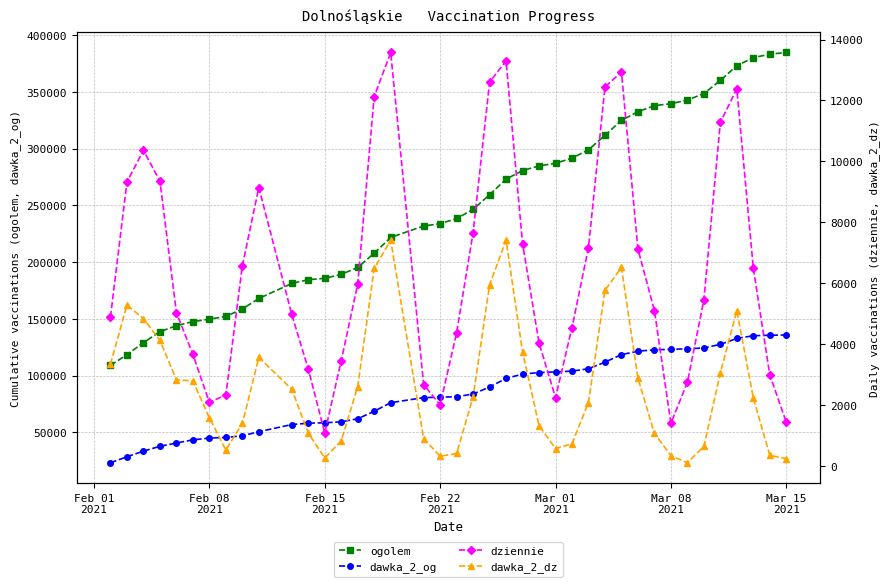

True or false: dawka_2_dz has more than 1 interior local peaks.

True